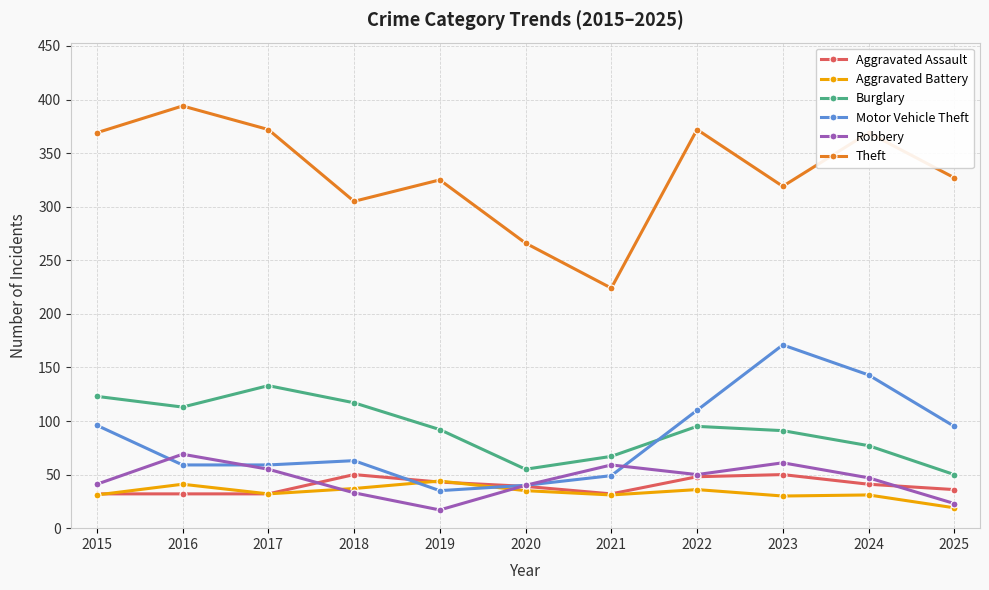

Where do Burglary and Motor Vehicle Theft first cross each other?

2021 and 2022